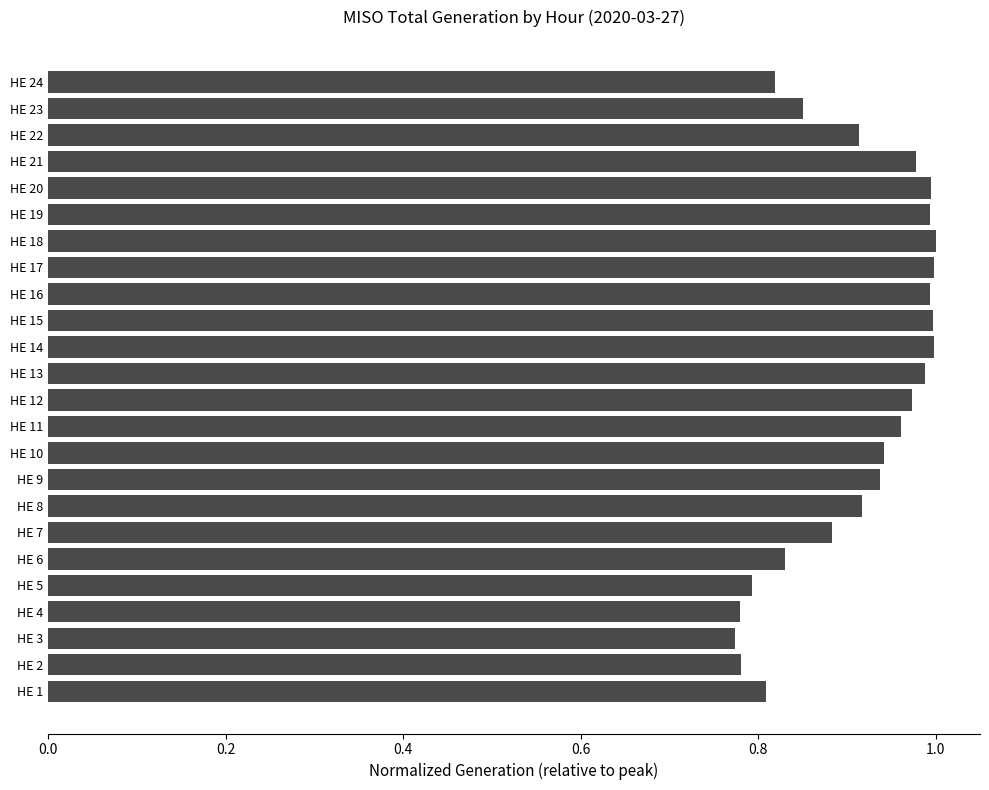

What is the sum of all values?

21.9